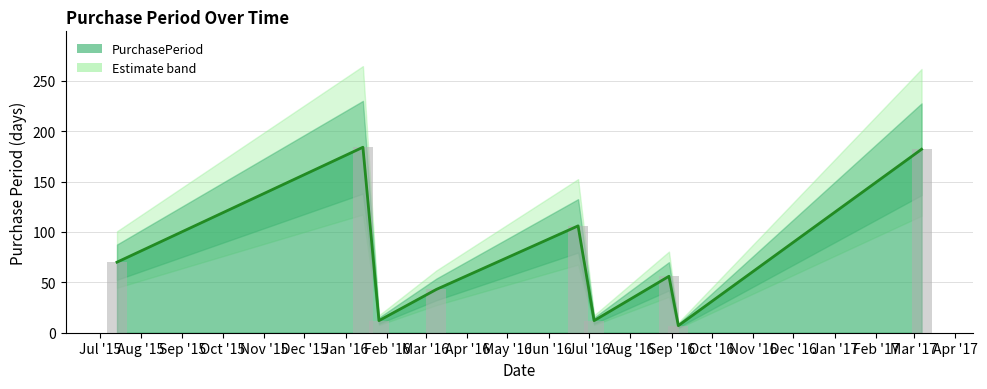

At which label does the data first exceed 56?

2015-07-14